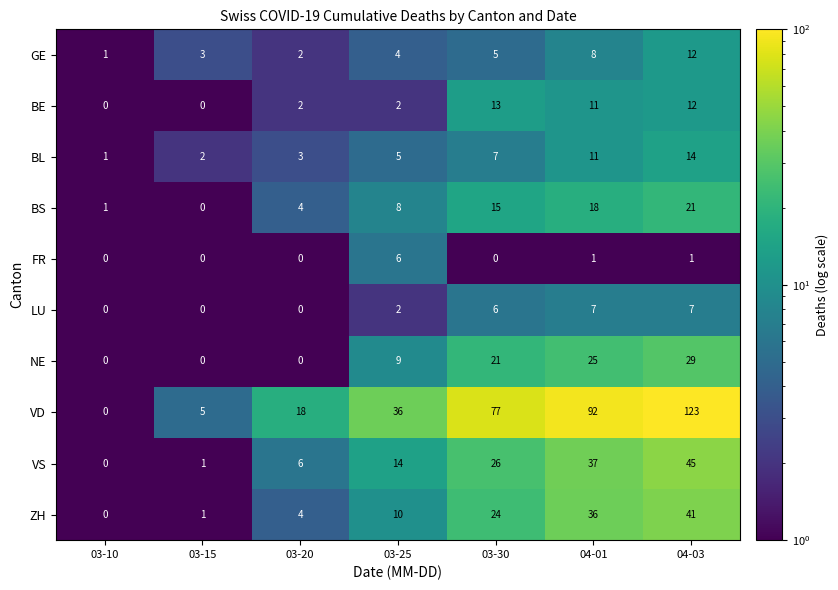

What is the greatest value displayed?

123